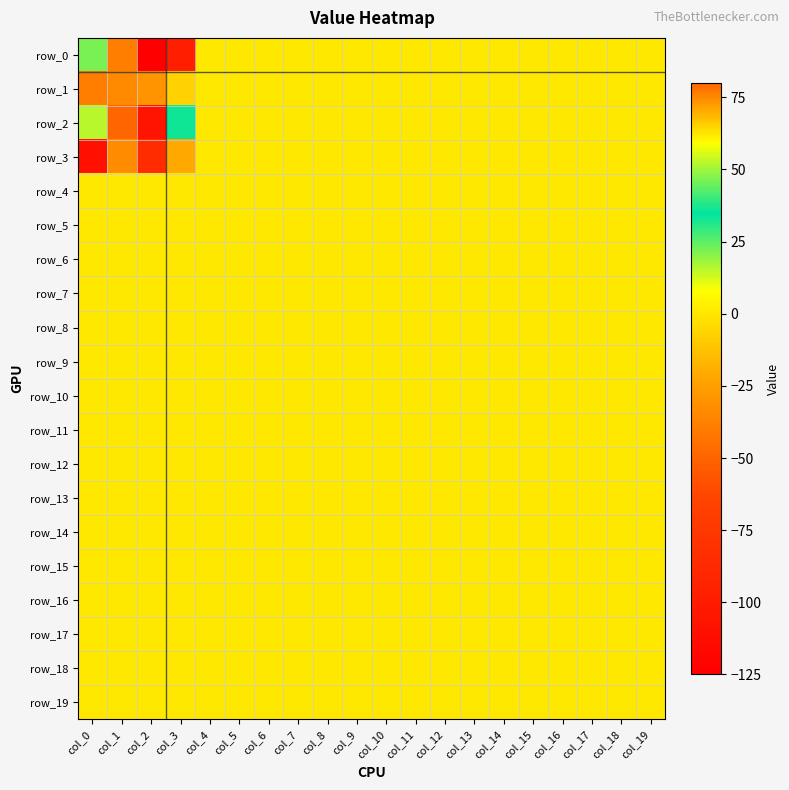

Which category has the lowest value in the row_12 series?

col_0